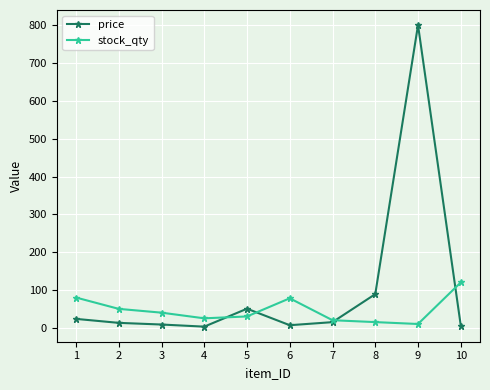

What is the difference between the maximum and minimum values in the stock_qty series?

110.0